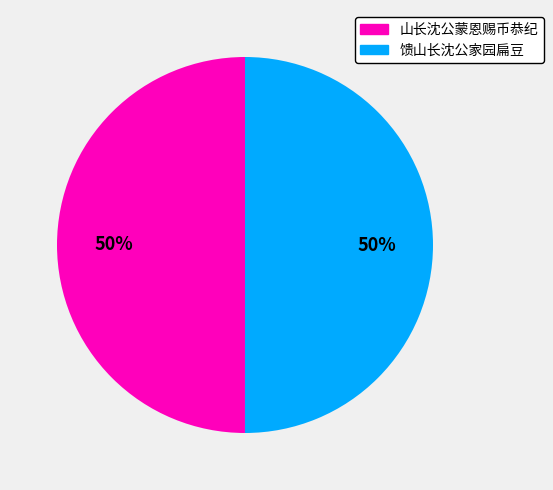

Do 馈山长沈公家园扁豆 and 山长沈公蒙恩赐币恭纪 together represent more than half of the pie?

Yes